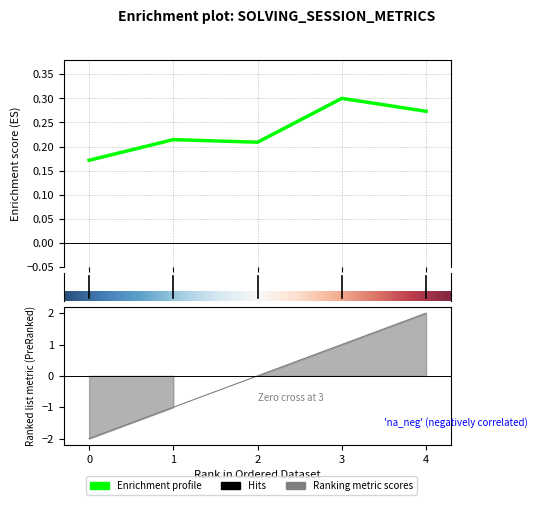

True or false: solving_id has a value of -2.8 at 2.

False